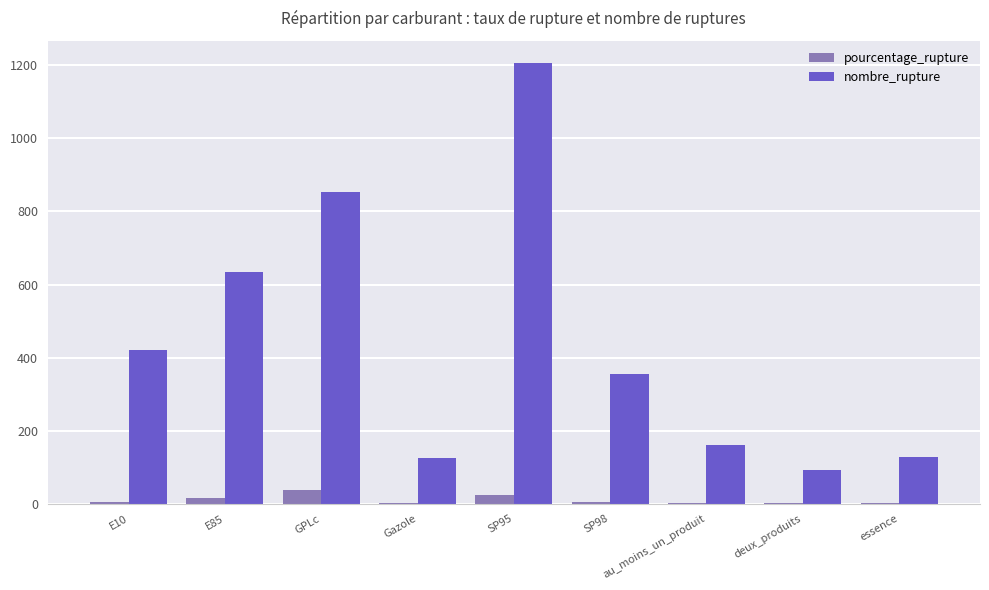

Where is nombre_rupture nearest to the value 649?

E85